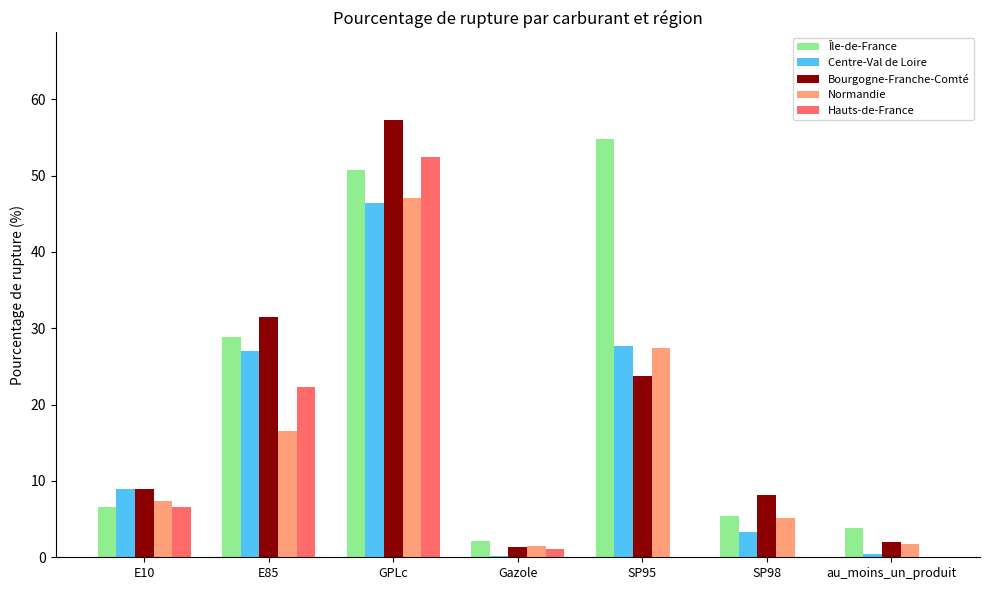

Where is Normandie nearest to the value 24?

SP95